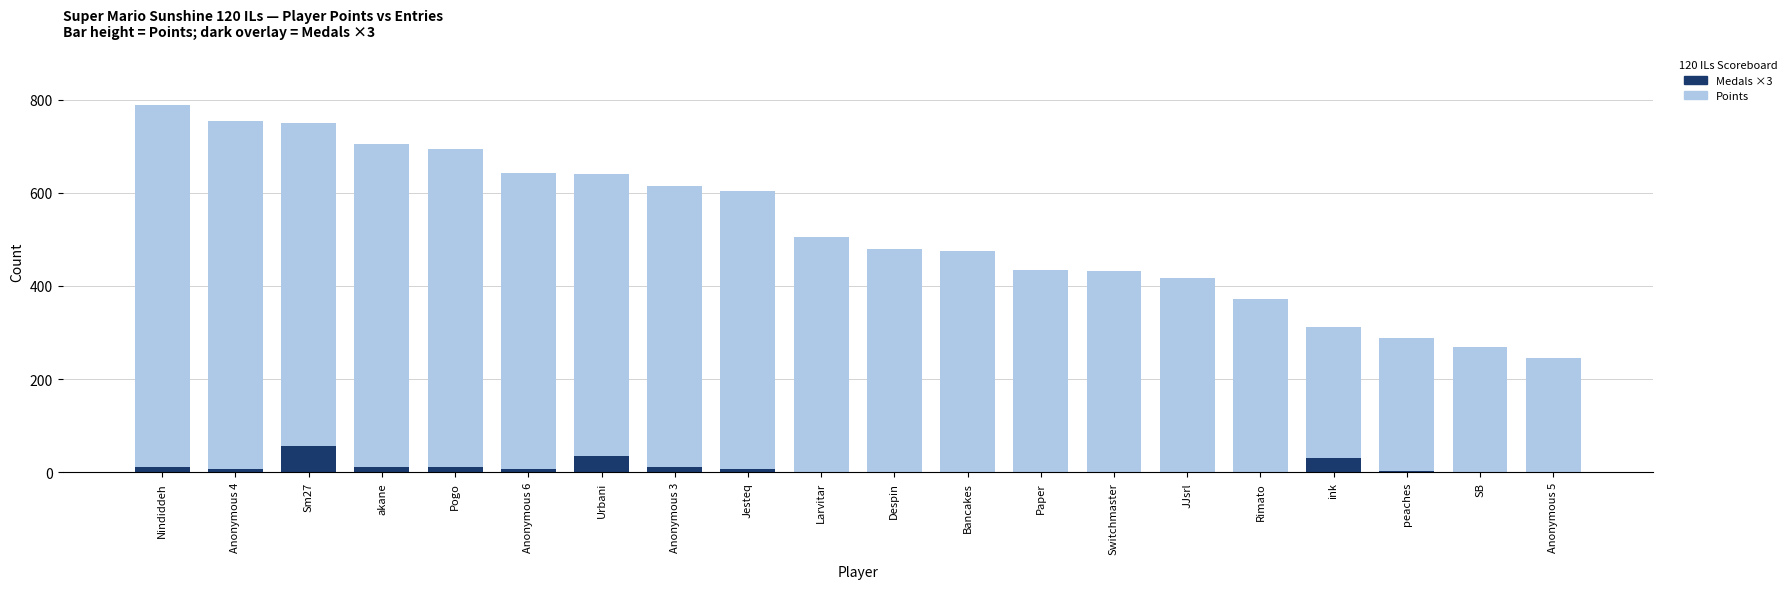

Rank the series by their maximum value, from highest to lowest.

Points (÷10 scaled), Medals (×3)